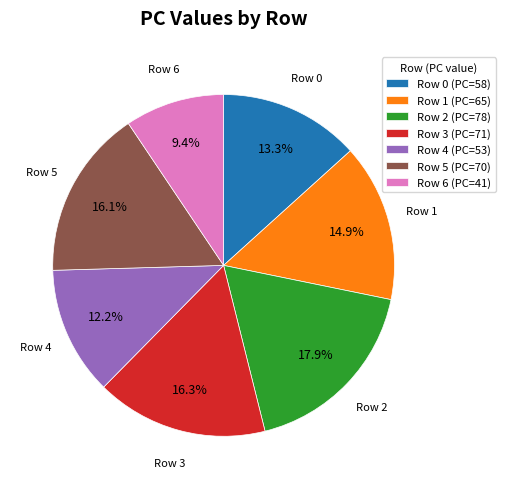

How much of the chart is everything except Row 3?

83.7%